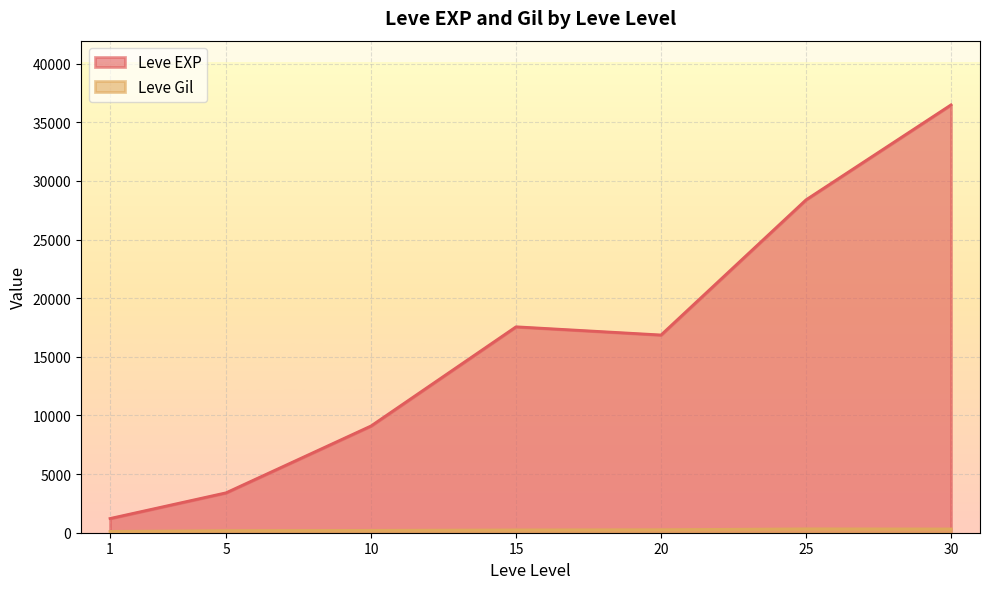

What is the value of the Leve Gil point at the 3rd from the left?

113